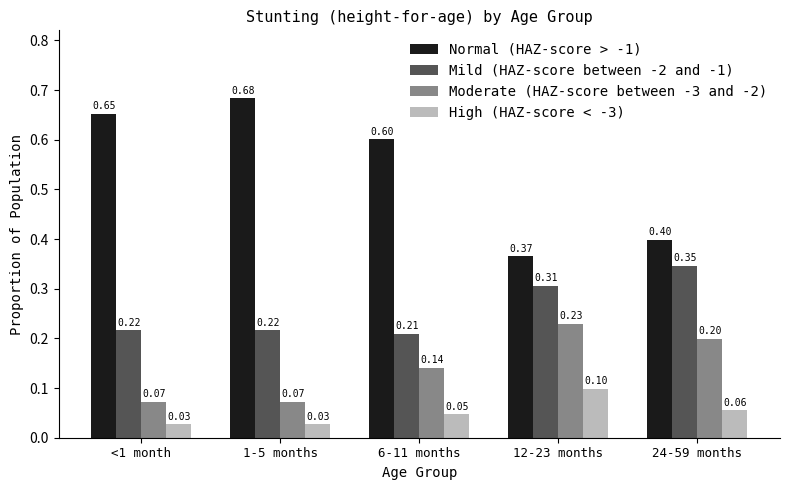

What is the total value across all series at 12-23 months?

1.0